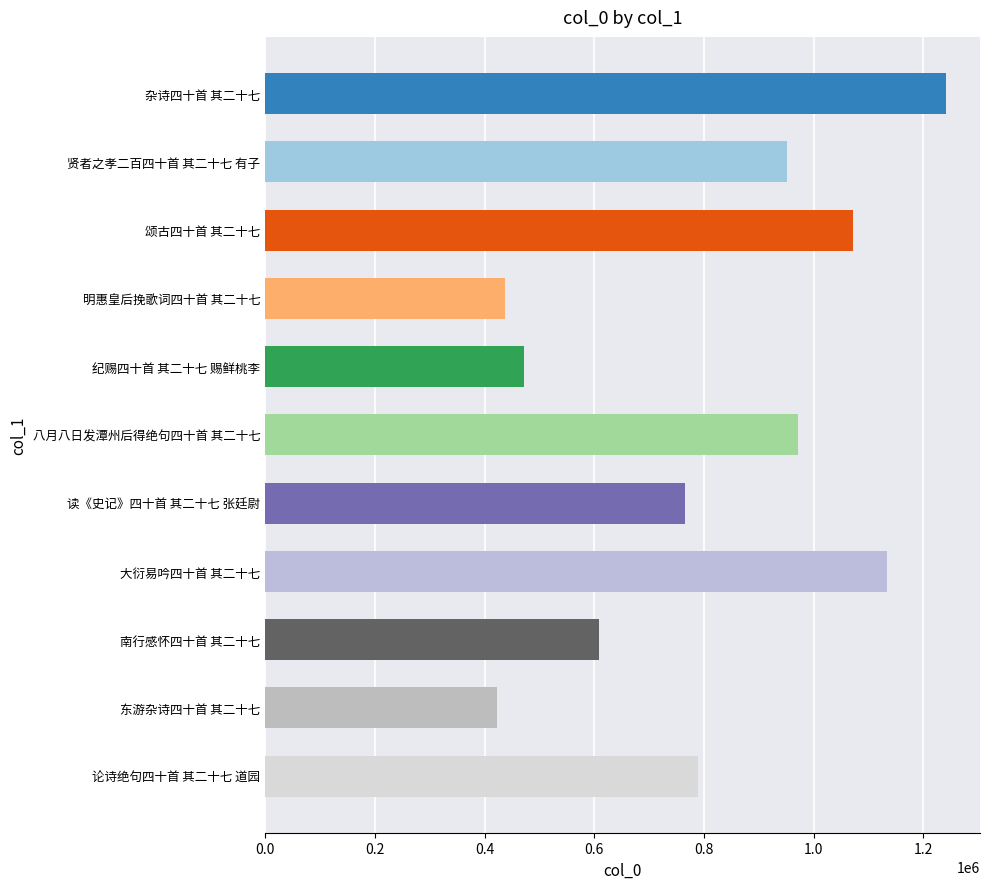

True or false: the data shows 471989 at 纪赐四十首 其二十七 赐鲜桃李.

True